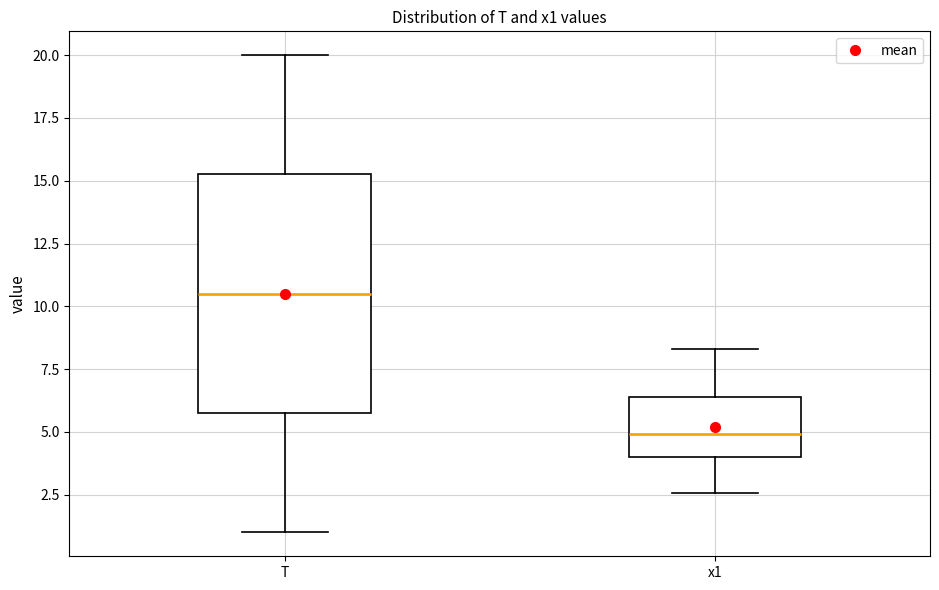

Comparing the boxes themselves (not the whiskers), which one is the tallest?

T